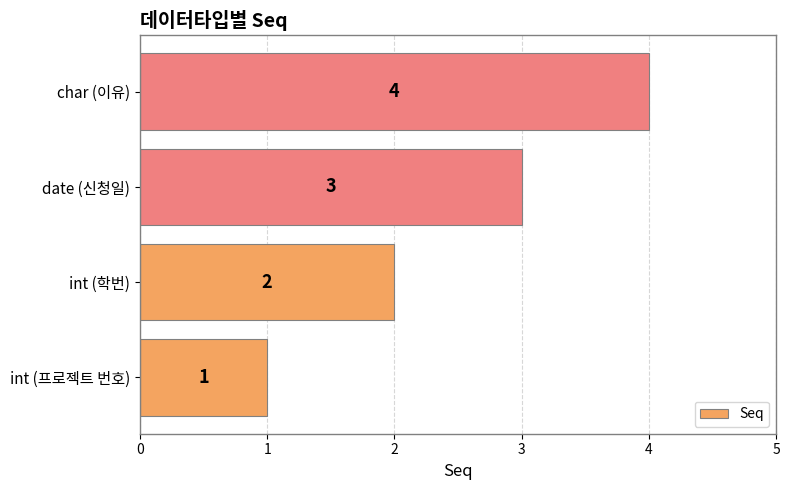

What is the change in value from int (학번) to char (이유)?

+2